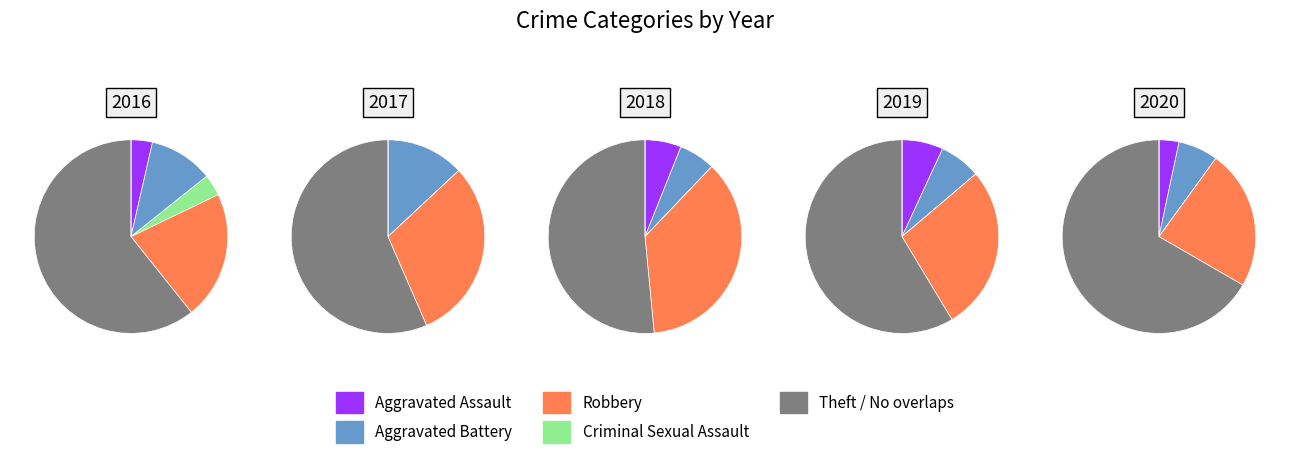

Does Theft represent more than half of the total?

Yes